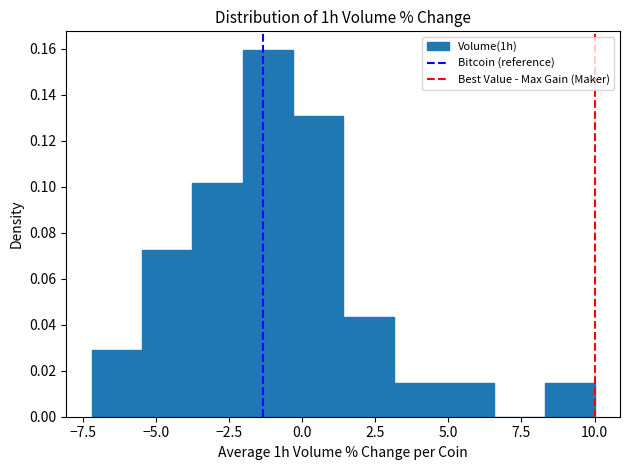

Read against the x-axis, roughly where is the centre of the tallest bar?

-1.0